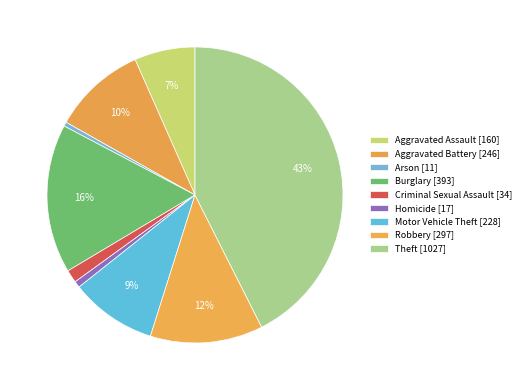

How many slices are in this pie chart?

9